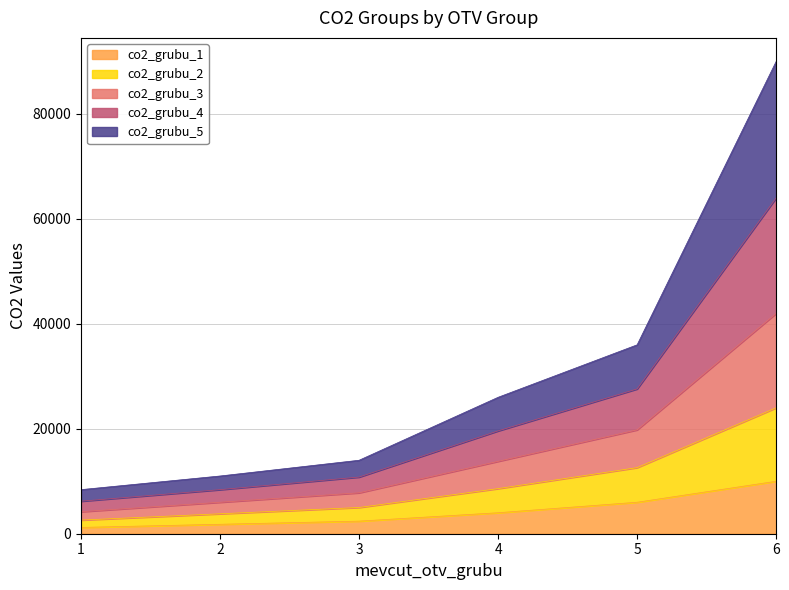

How many categories are shown in the chart?

6